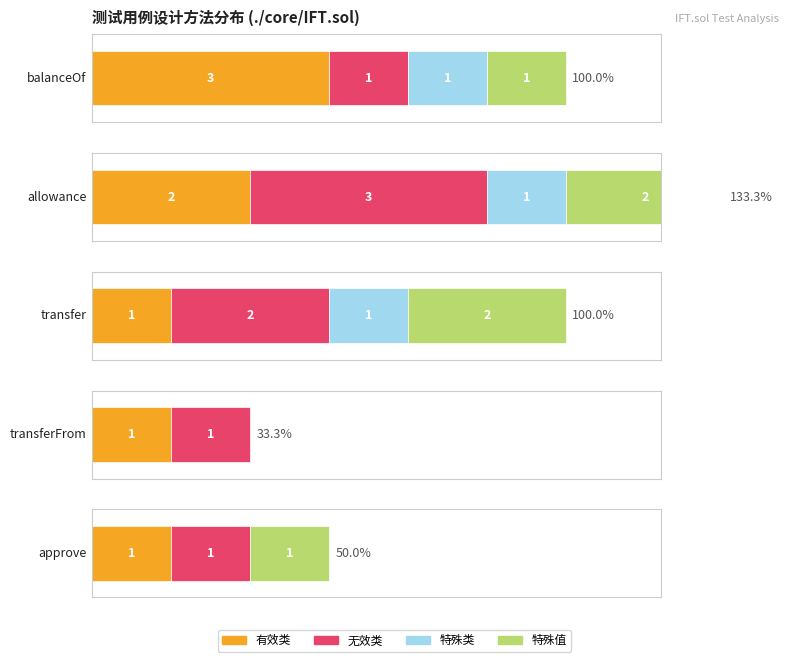

What are all the series names shown in the legend?

有效类, 无效类, 特殊类, 特殊值